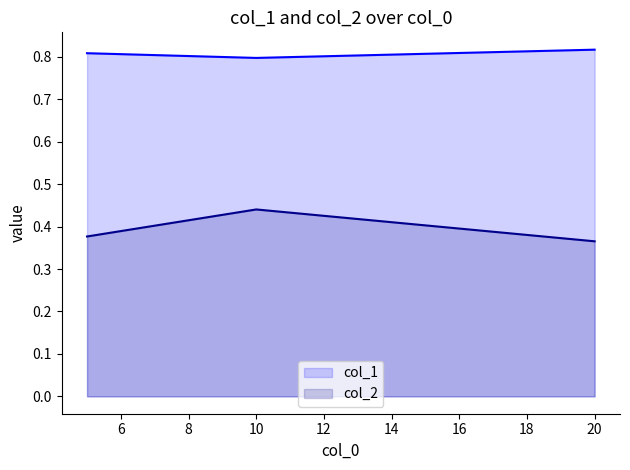

True or false: col_1 has a value of 0.8 at 10.

True